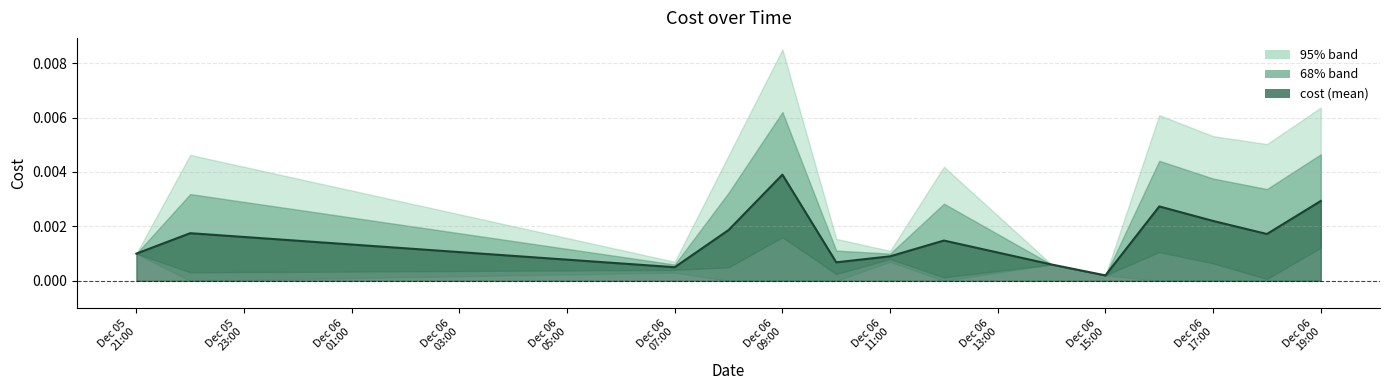

How many lines are shown in the chart?

1